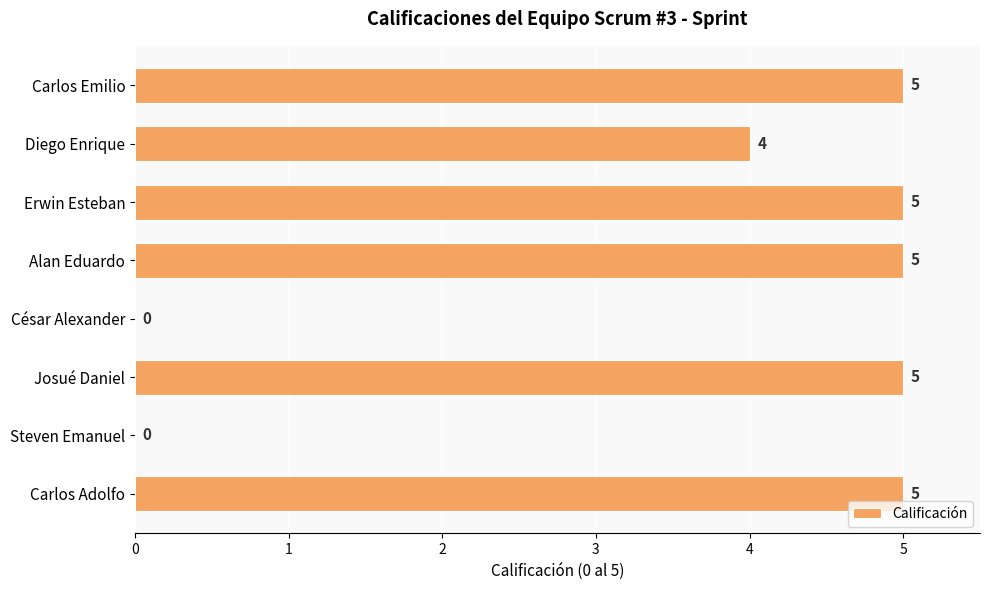

Is it true that the value at Josué Daniel is 5?

True